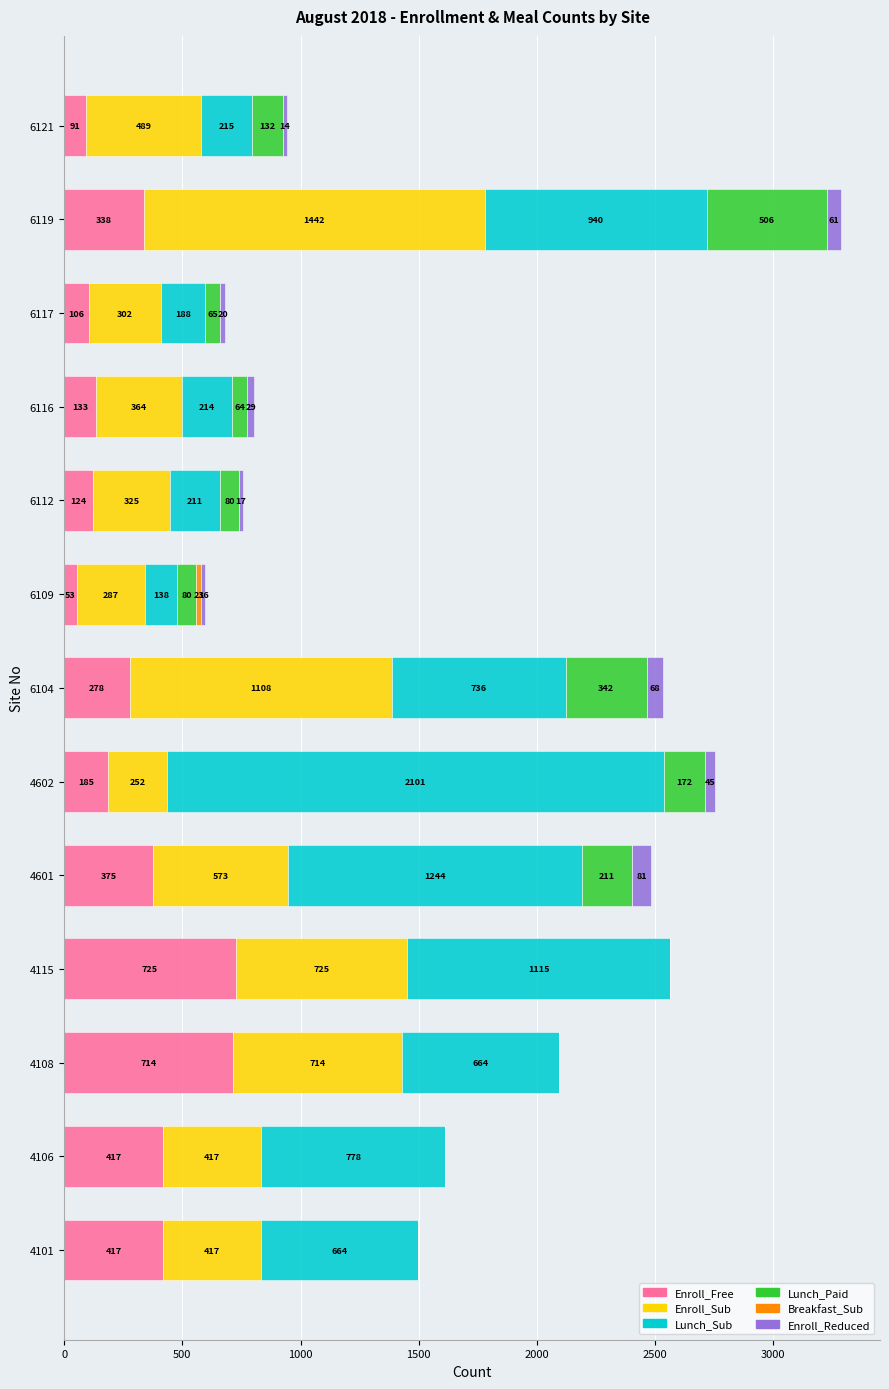

Which category has the highest value in the Enroll_Free series?

4115